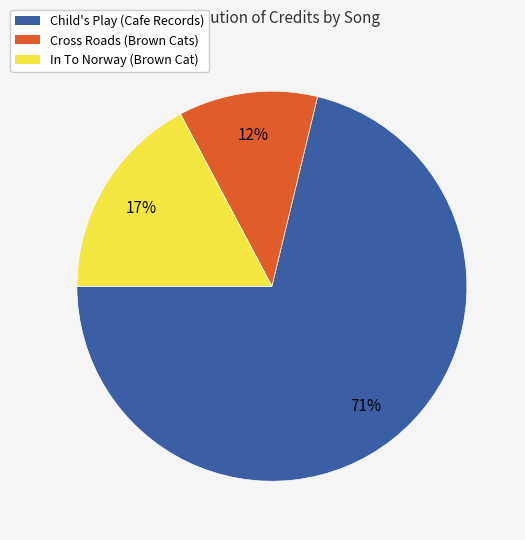

Is there any slice that represents more than half of the pie?

Yes